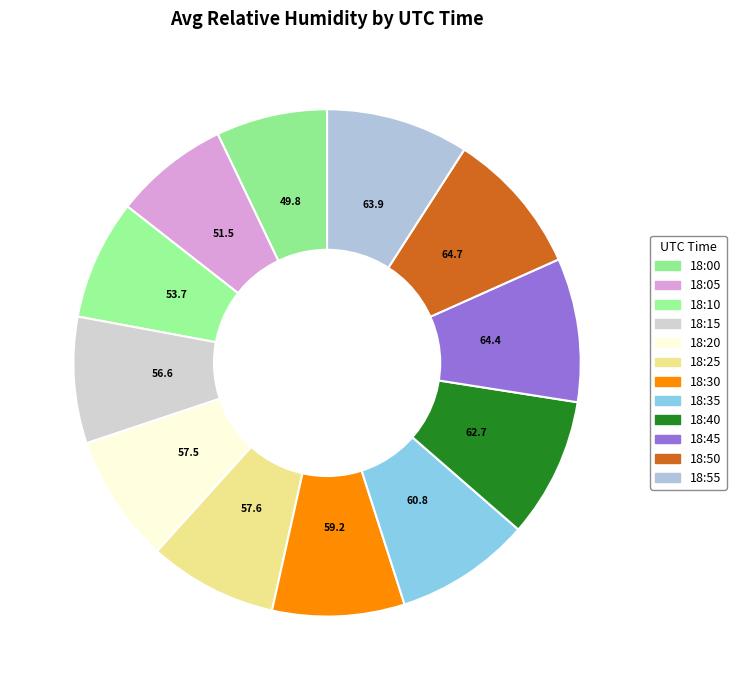

Count the number of slices in the pie.

12